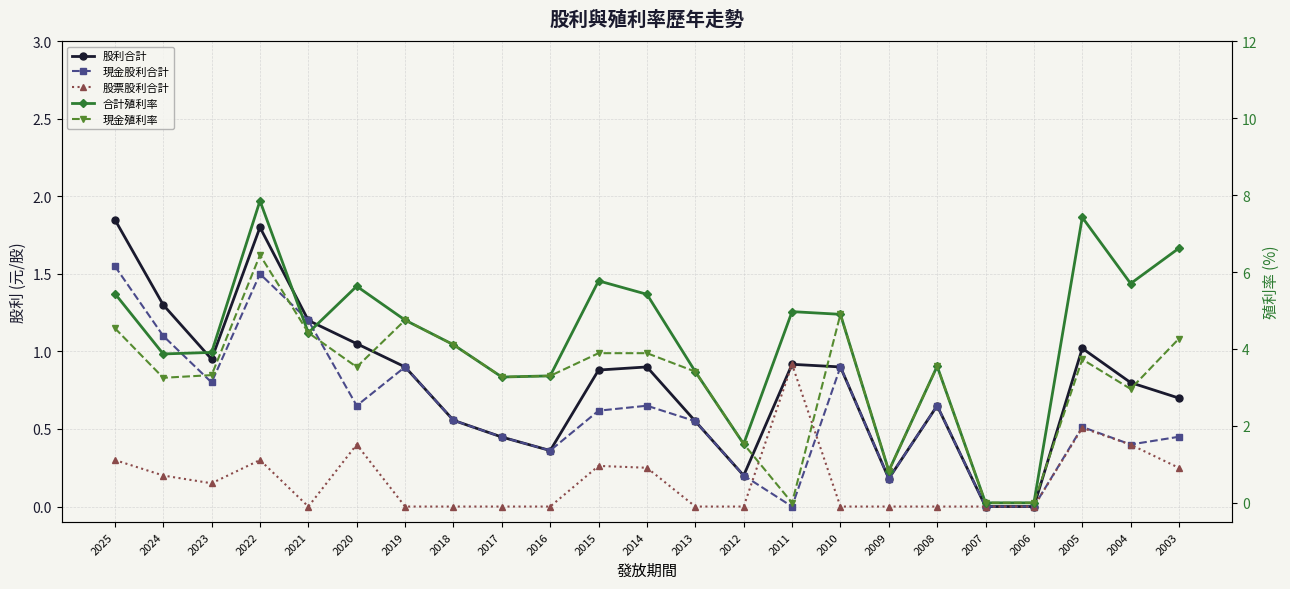

What is the total value across all series at 2022?

17.9